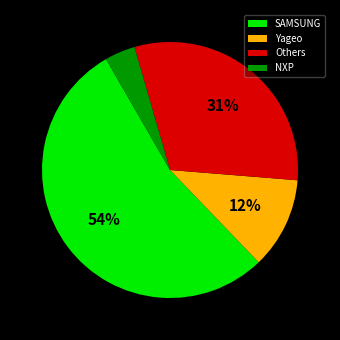

Combined, do NXP and Others account for over 50%?

No